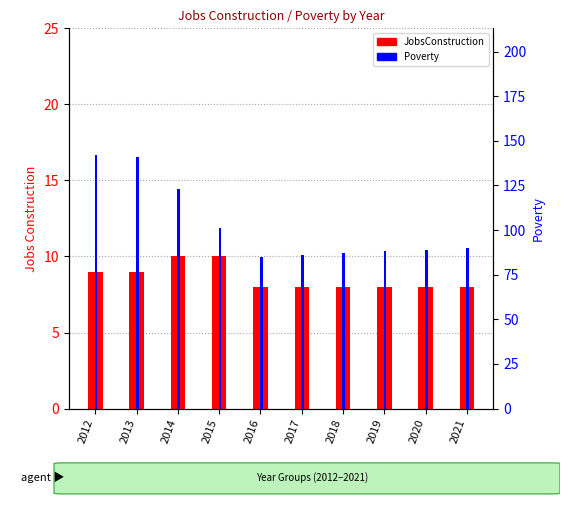

How many distinct data groups are displayed?

2